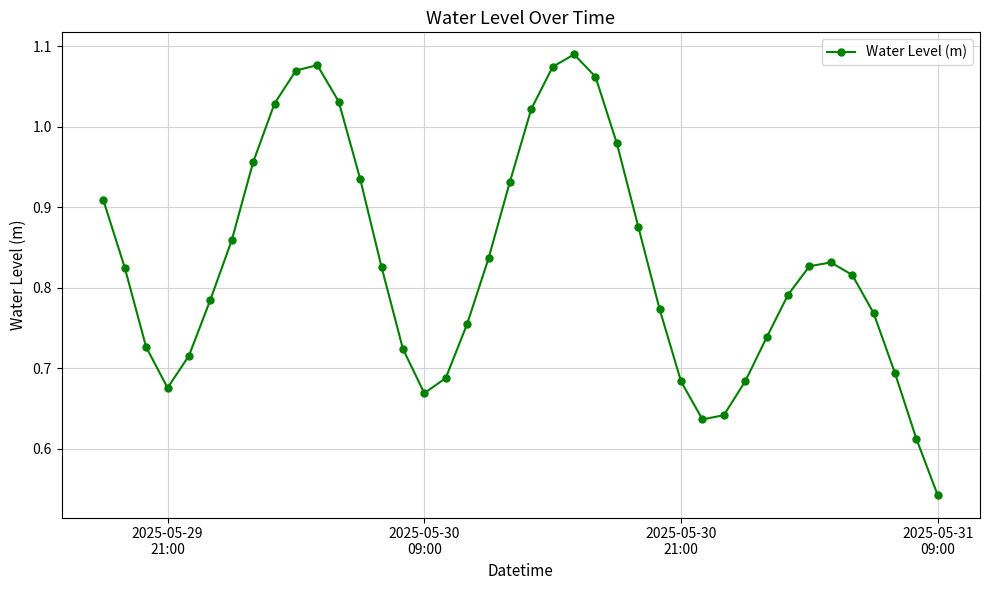

How many points are higher than both their immediate neighbors (excluding endpoints)?

3